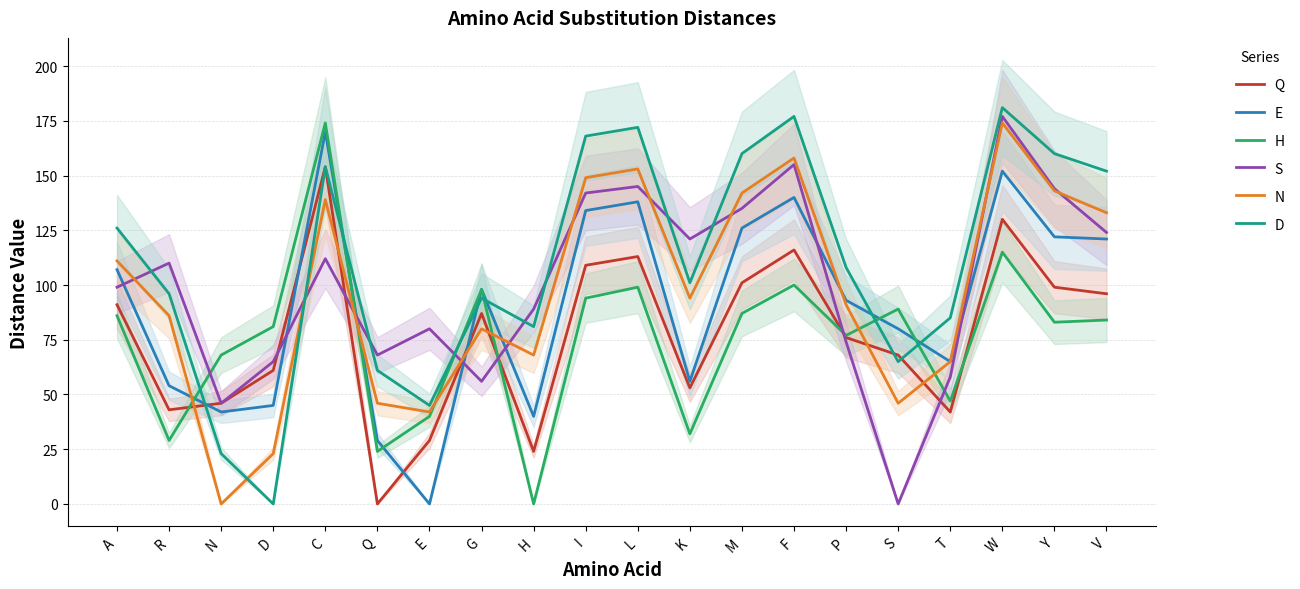

Which series ends up on top after the final intersection of Q and E?

E